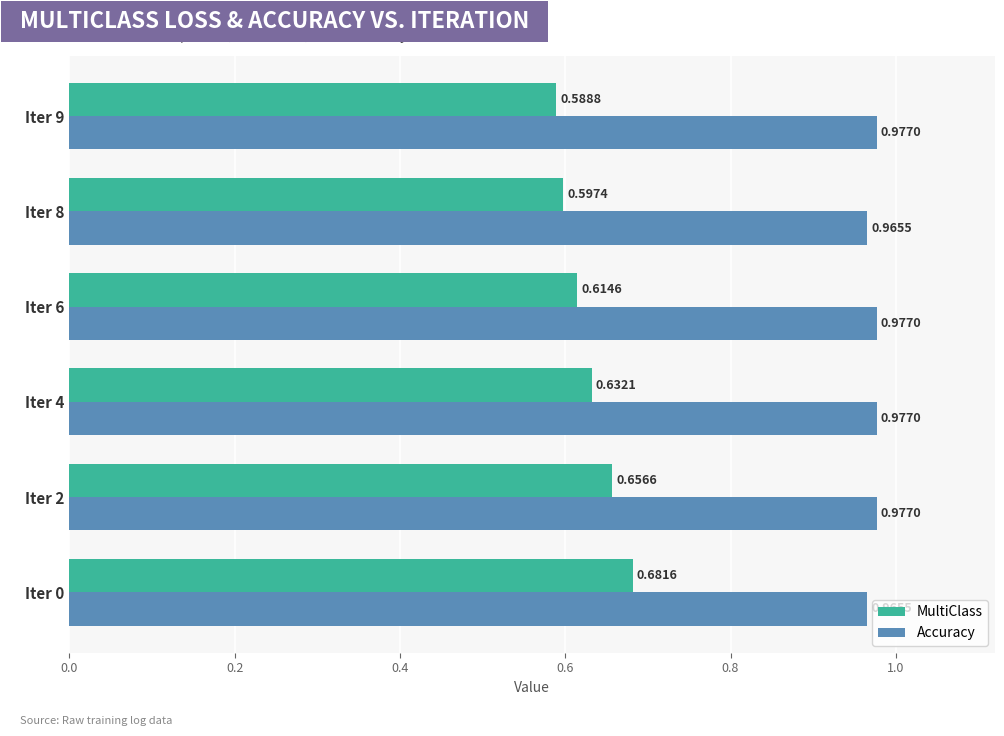

At how many categories does at least one series exceed 0?

6